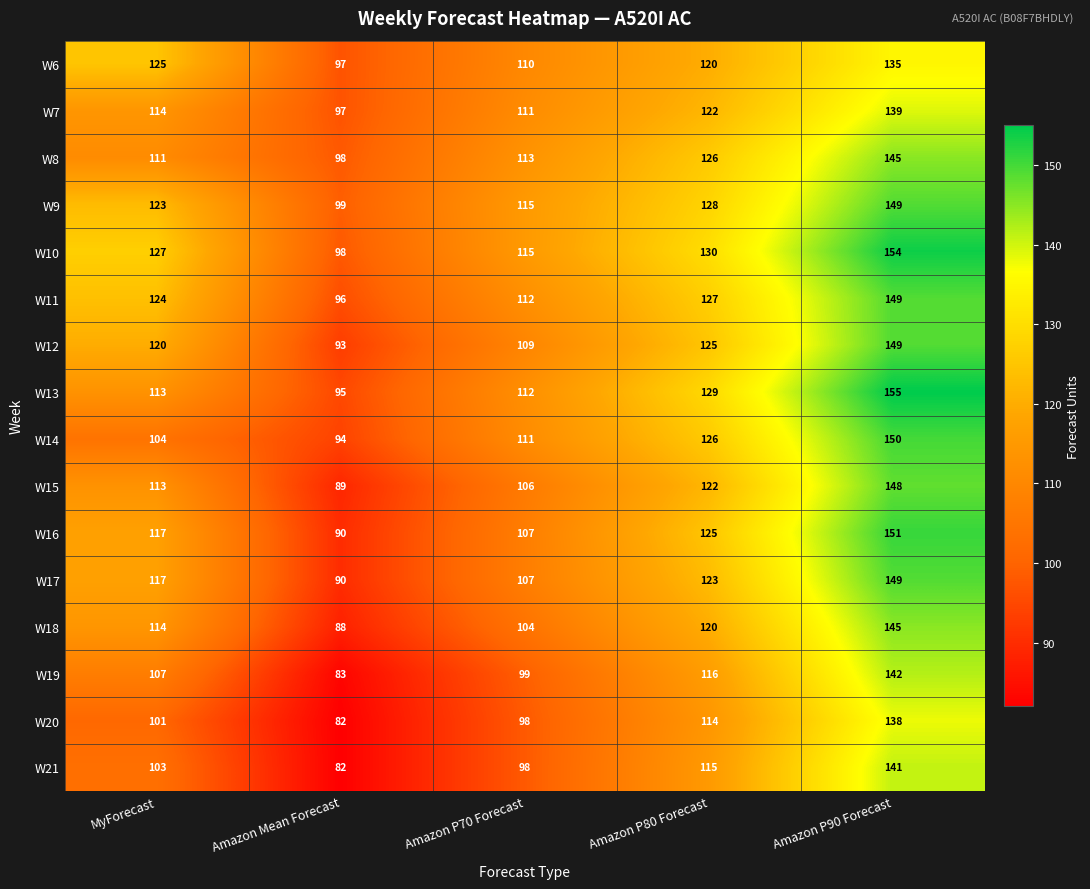

At how many categories does at least one series exceed 85?

5